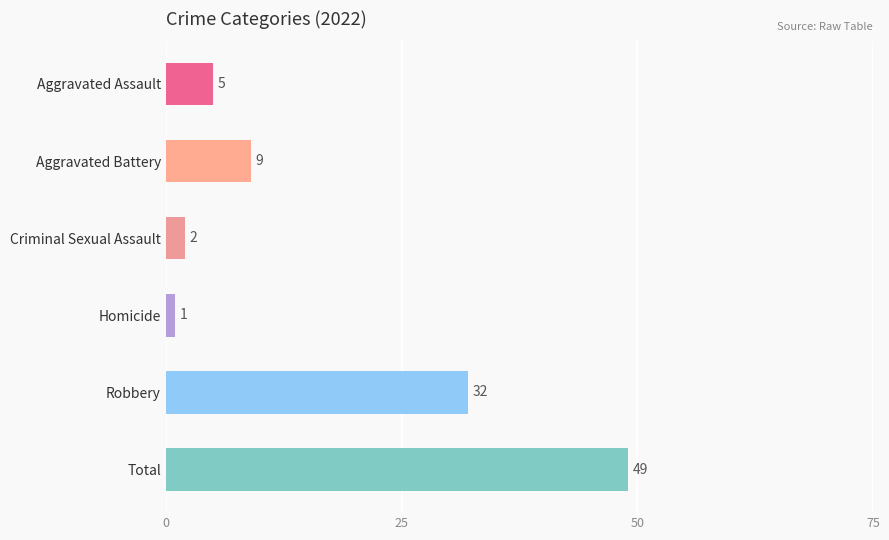

What is the label of the 3rd bar from the bottom?

Homicide